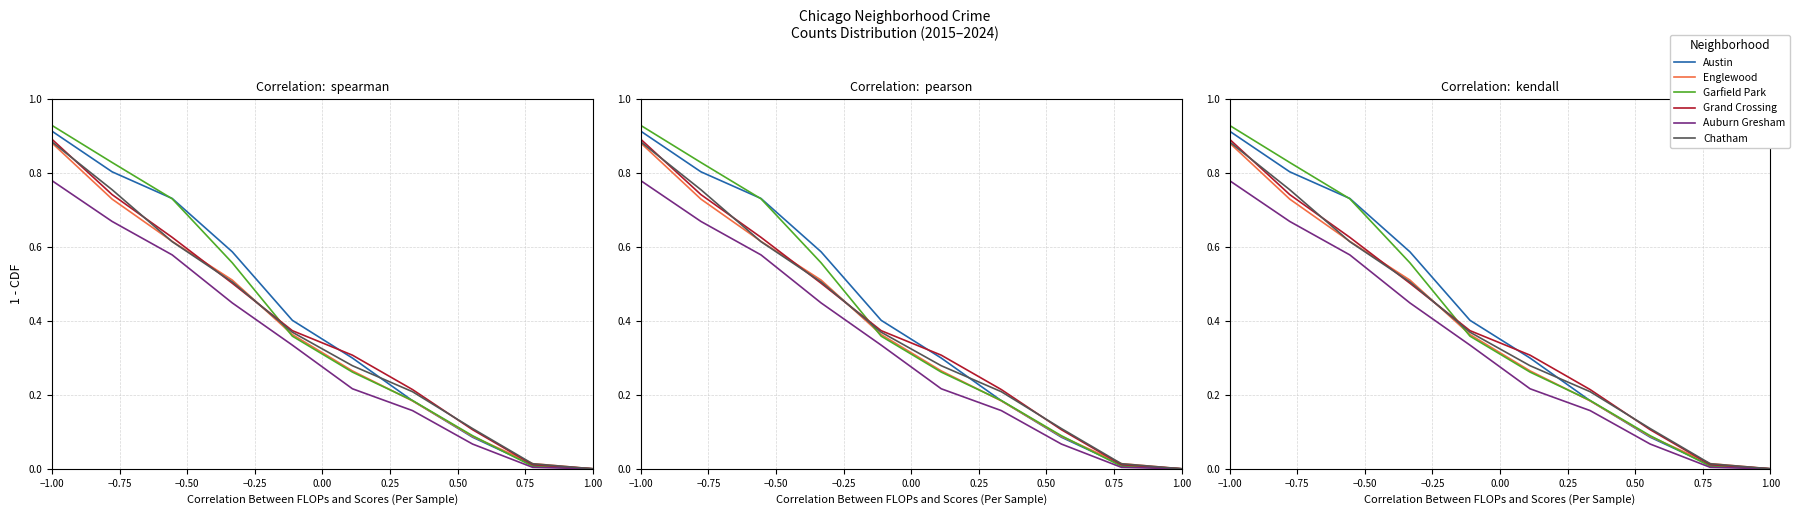

What are all the series names shown in the legend?

Austin, Englewood, Garfield Park, Grand Crossing, Auburn Gresham, Chatham